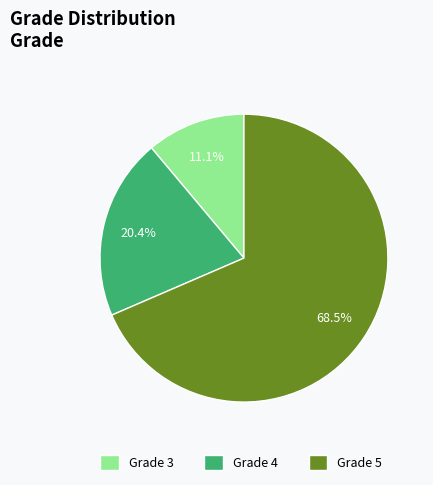

Between Grade 5 and Grade 3, which is larger?

Grade 5